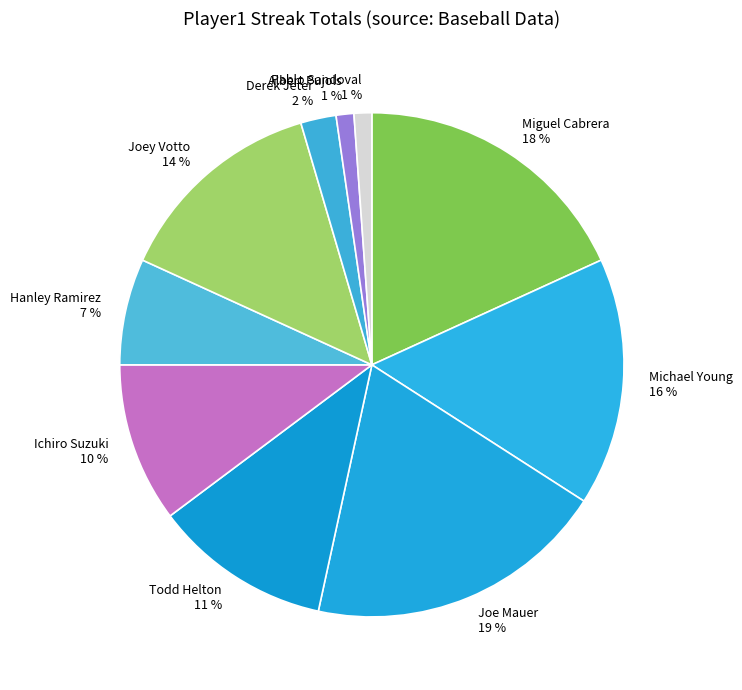

To the nearest percent, what portion does Derek Jeter represent?

2%